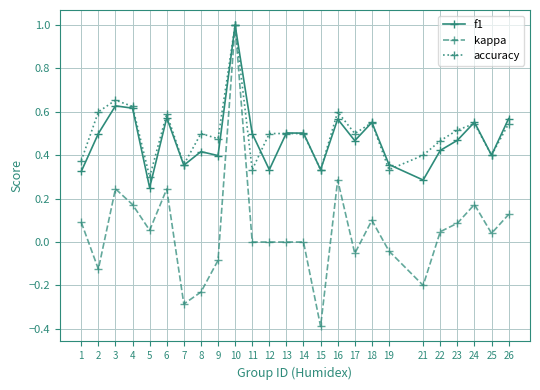

True or false: kappa has more than 2 interior local peaks.

True